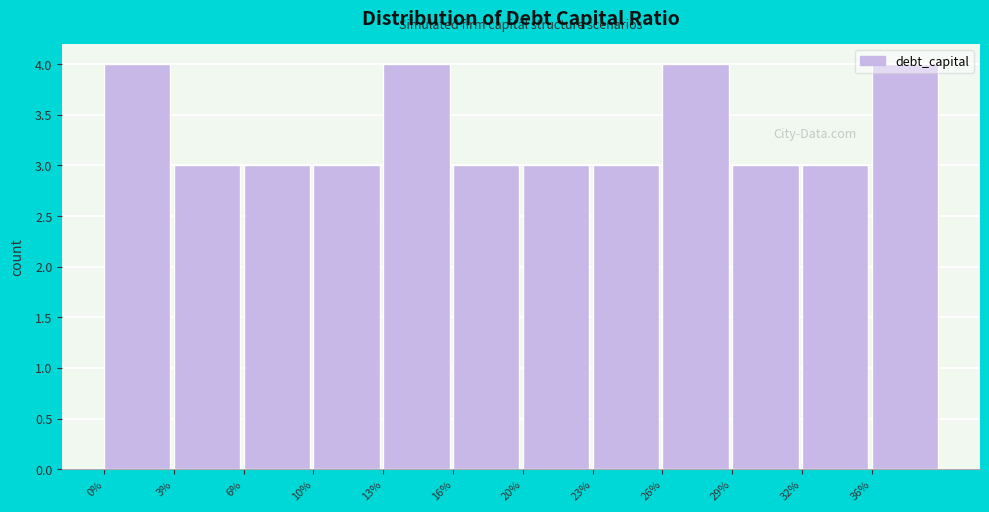

What is the label of the 7th bar from the left?

20%